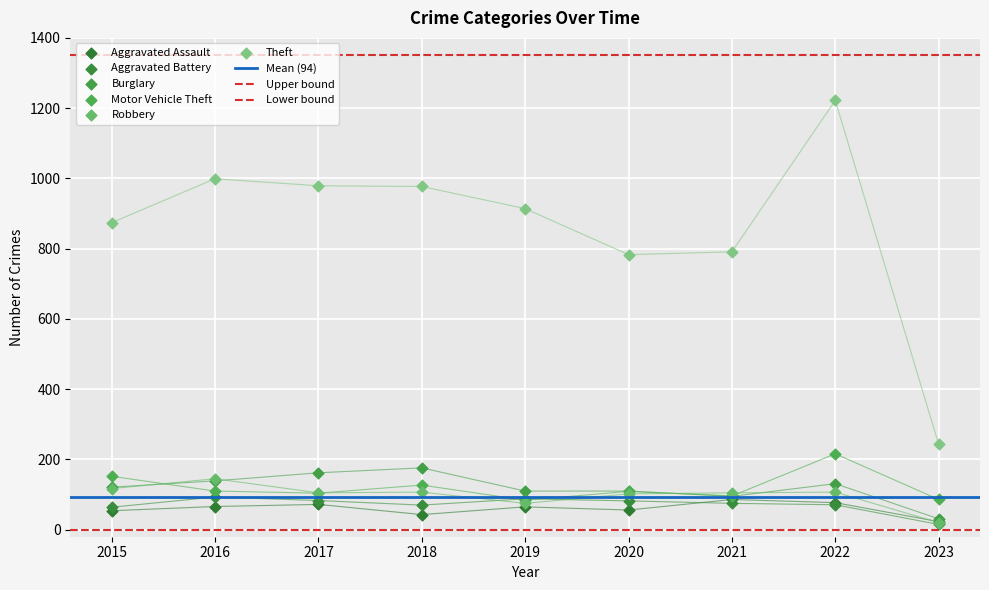

What is the total value across all series at 2023?

418